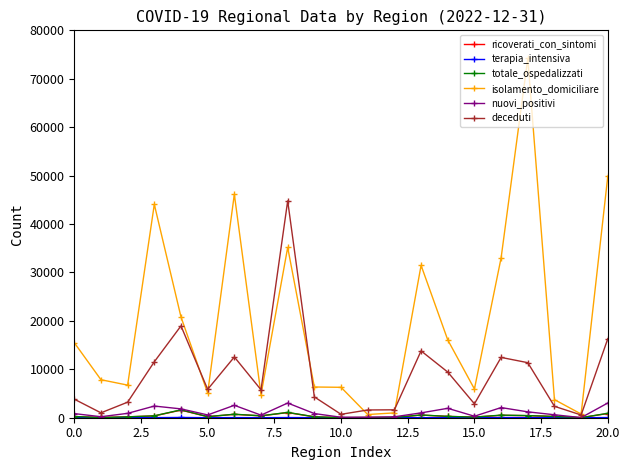

After their last crossing, which series has the higher values: deceduti or isolamento_domiciliare?

isolamento_domiciliare